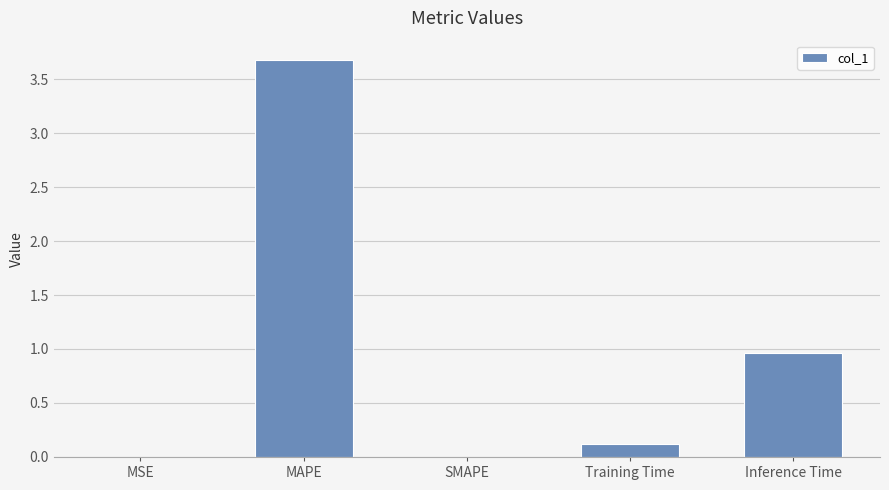

Count the number of data series in this chart.

1